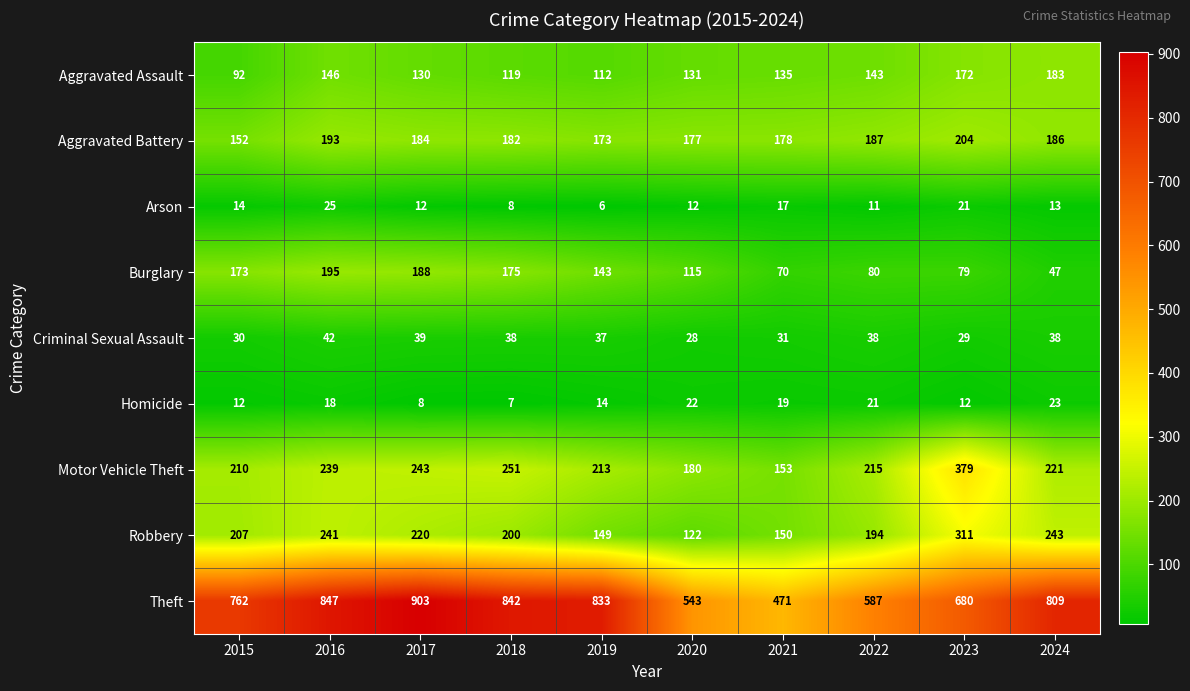

The value of Aggravated Battery at 2022 is 187. True or false?

True